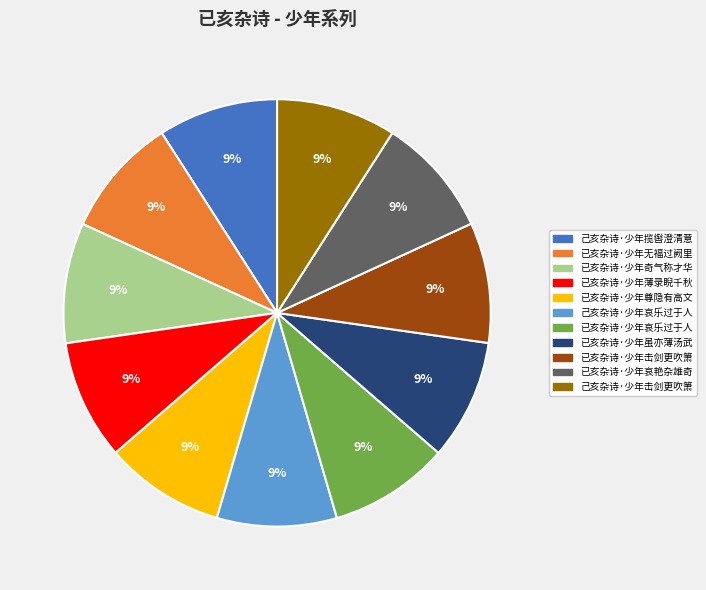

To the nearest percent, what is the combined percentage of 已亥杂诗·少年哀艳杂雄奇 and 已亥杂诗·少年虽亦薄汤武?

18%